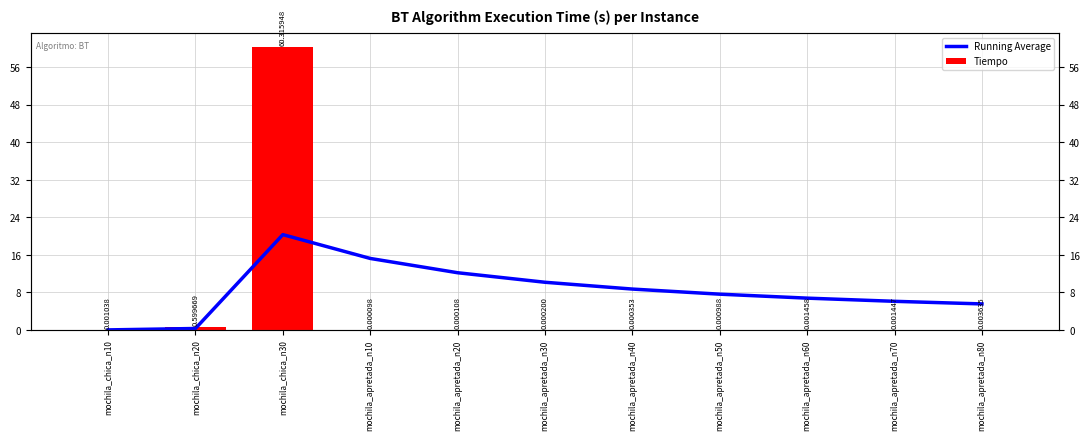

List the series in order of their peak value, lowest first.

Running Average, Tiempo